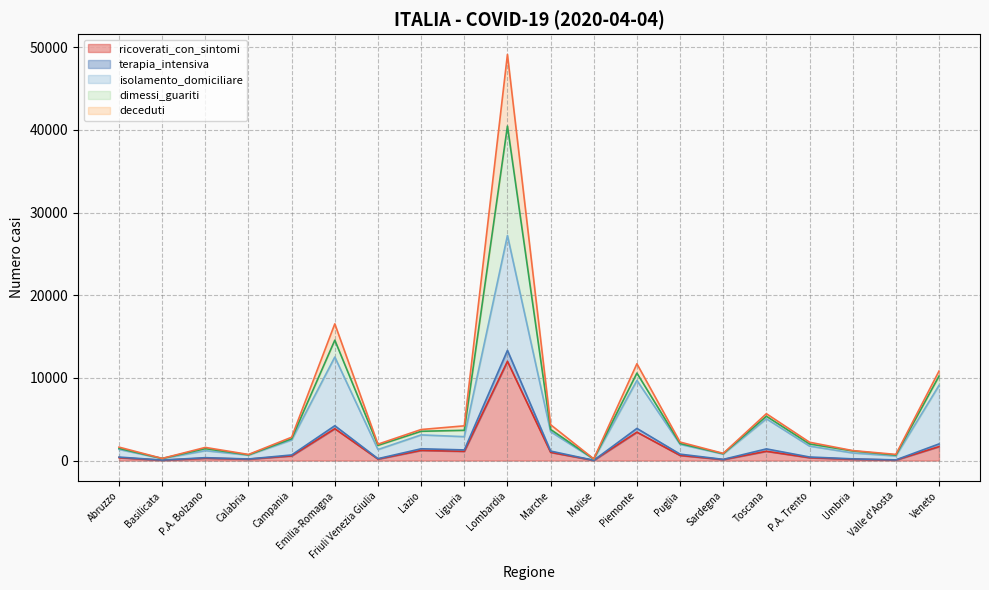

In deceduti, how many points are higher than both neighbors (excluding endpoints)?

5